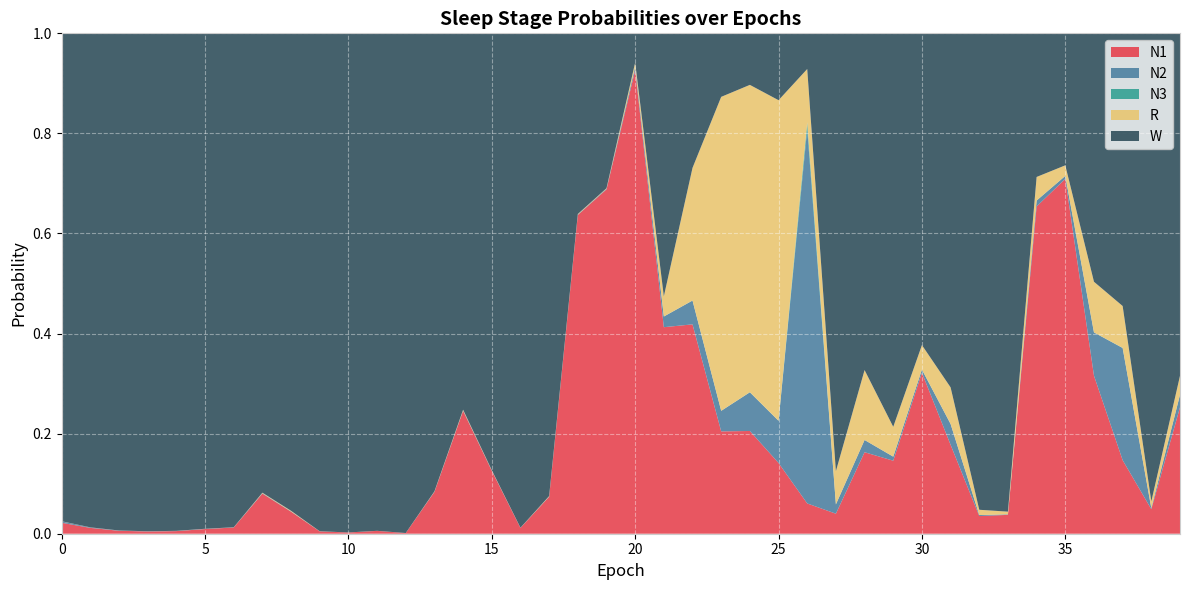

Reading right to left, list all the values displayed in this chart.

N1: 39=0.3	38=0.0	37=0.1	36=0.3	35=0.7	34=0.7	33=0.0	32=0.0	31=0.2	30=0.3	29=0.1	28=0.2	27=0.0	26=0.1	25=0.1	24=0.2	23=0.2	22=0.4	21=0.4	20=0.9	19=0.7	18=0.6	17=0.1	16=0.0	15=0.1	14=0.2	13=0.1	12=0.0	11=0.0	10=0.0	9=0.0	8=0.0	7=0.1	6=0.0	5=0.0	4=0.0	3=0.0	2=0.0	1=0.0	0=0.0
N2: 39=0.0	38=0.0	37=0.2	36=0.1	35=0.0	34=0.0	33=0.0	32=0.0	31=0.0	30=0.0	29=0.0	28=0.0	27=0.0	26=0.7	25=0.1	24=0.1	23=0.0	22=0.0	21=0.0	20=0.0	19=0.0	18=0.0	17=0.0	16=0.0	15=0.0	14=0.0	13=0.0	12=0.0	11=0.0	10=0.0	9=0.0	8=0.0	7=0.0	6=0.0	5=0.0	4=0.0	3=0.0	2=0.0	1=0.0	0=0.0
N3: 39=0.0	38=0.0	37=0.0	36=0.0	35=0.0	34=0.0	33=0.0	32=0.0	31=0.0	30=0.0	29=0.0	28=0.0	27=0.0	26=0.0	25=0.0	24=0.0	23=0.0	22=0.0	21=0.0	20=0.0	19=0.0	18=0.0	17=0.0	16=0.0	15=0.0	14=0.0	13=0.0	12=0.0	11=0.0	10=0.0	9=0.0	8=0.0	7=0.0	6=0.0	5=0.0	4=0.0	3=0.0	2=0.0	1=0.0	0=0.0
R: 39=0.0	38=0.0	37=0.1	36=0.1	35=0.0	34=0.0	33=0.0	32=0.0	31=0.1	30=0.0	29=0.1	28=0.1	27=0.1	26=0.1	25=0.6	24=0.6	23=0.6	22=0.3	21=0.0	20=0.0	19=0.0	18=0.0	17=0.0	16=0.0	15=0.0	14=0.0	13=0.0	12=0.0	11=0.0	10=0.0	9=0.0	8=0.0	7=0.0	6=0.0	5=0.0	4=0.0	3=0.0	2=0.0	1=0.0	0=0.0
W: 39=0.7	38=0.9	37=0.5	36=0.5	35=0.3	34=0.3	33=1.0	32=1.0	31=0.7	30=0.6	29=0.8	28=0.7	27=0.9	26=0.1	25=0.1	24=0.1	23=0.1	22=0.3	21=0.5	20=0.1	19=0.3	18=0.4	17=0.9	16=1.0	15=0.9	14=0.8	13=0.9	12=1.0	11=1.0	10=1.0	9=1.0	8=1.0	7=0.9	6=1.0	5=1.0	4=1.0	3=1.0	2=1.0	1=1.0	0=1.0